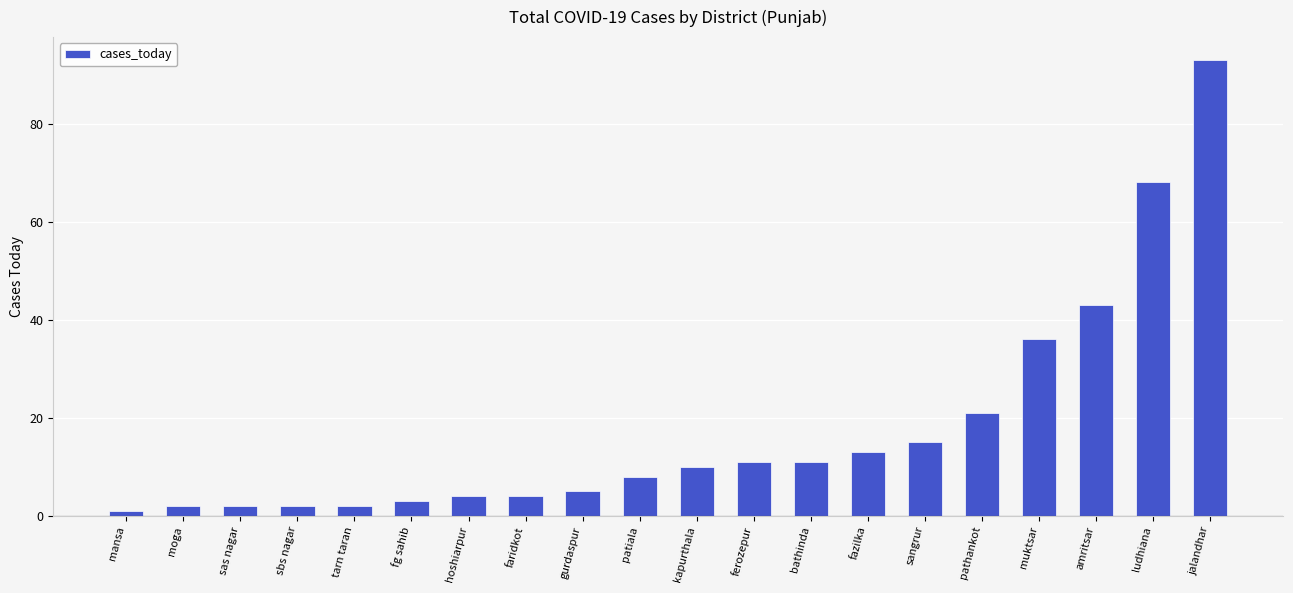

Which has a higher value, ferozepur or mansa?

ferozepur